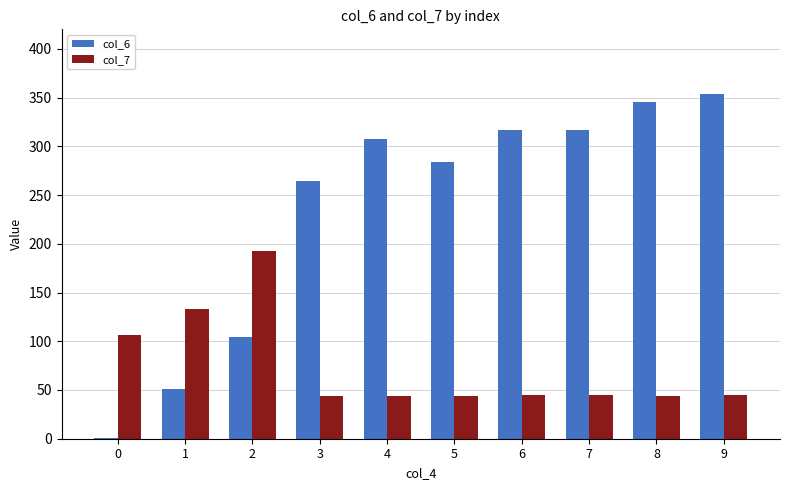

What is the sum of all col_6 values?

2343.9